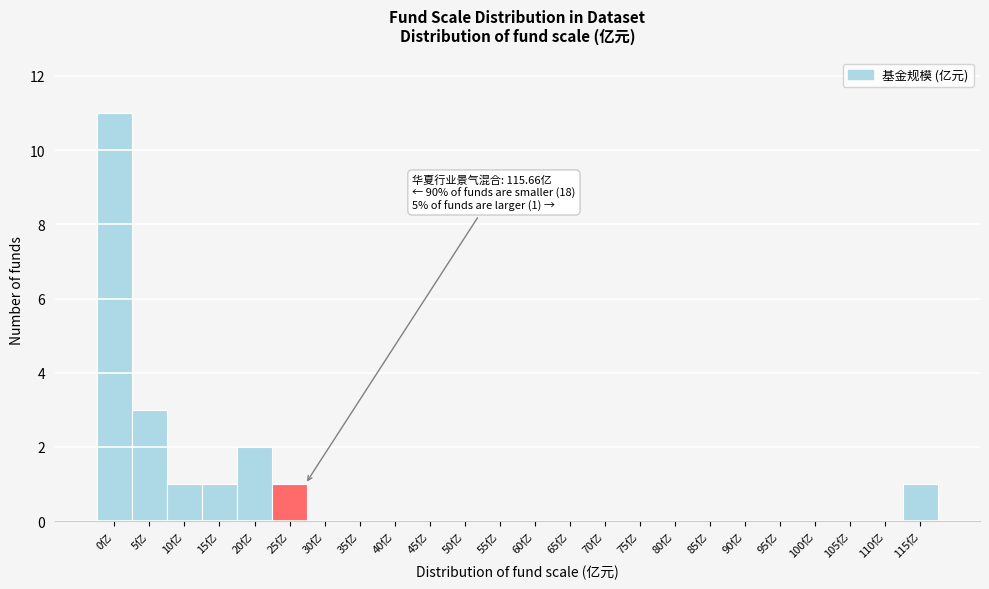

Reading left to right, list all the values displayed in this chart.

0亿=11	5亿=3	10亿=1	15亿=1	20亿=2	25亿=1	30亿=0	35亿=0	40亿=0	45亿=0	50亿=0	55亿=0	60亿=0	65亿=0	70亿=0	75亿=0	80亿=0	85亿=0	90亿=0	95亿=0	100亿=0	105亿=0	110亿=0	115亿=1